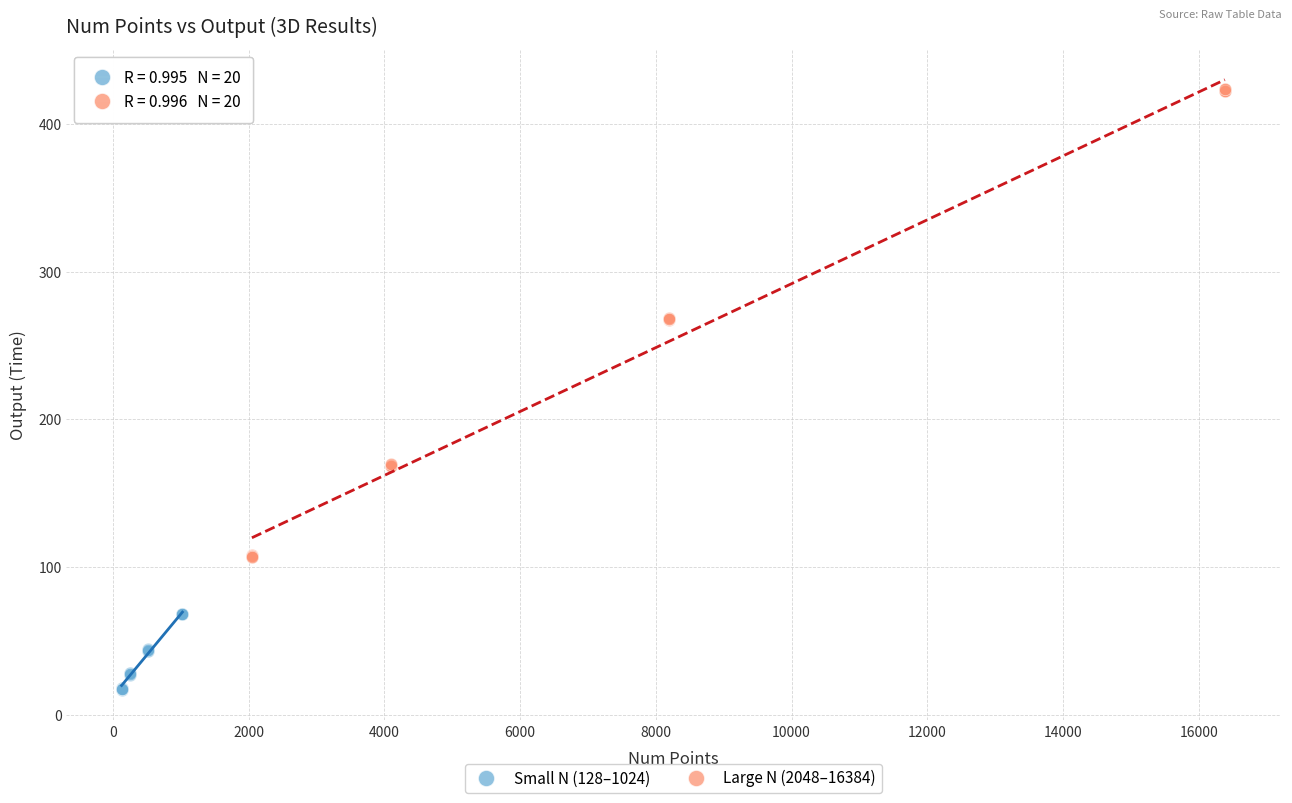

Which series contains the highest Y value?

Large N (2048–16384)